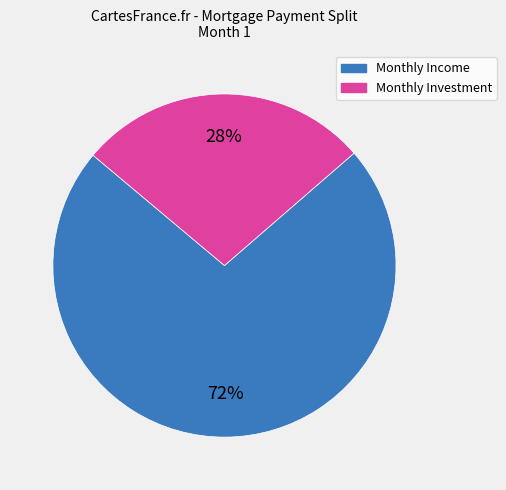

Does any single category account for the majority?

Yes